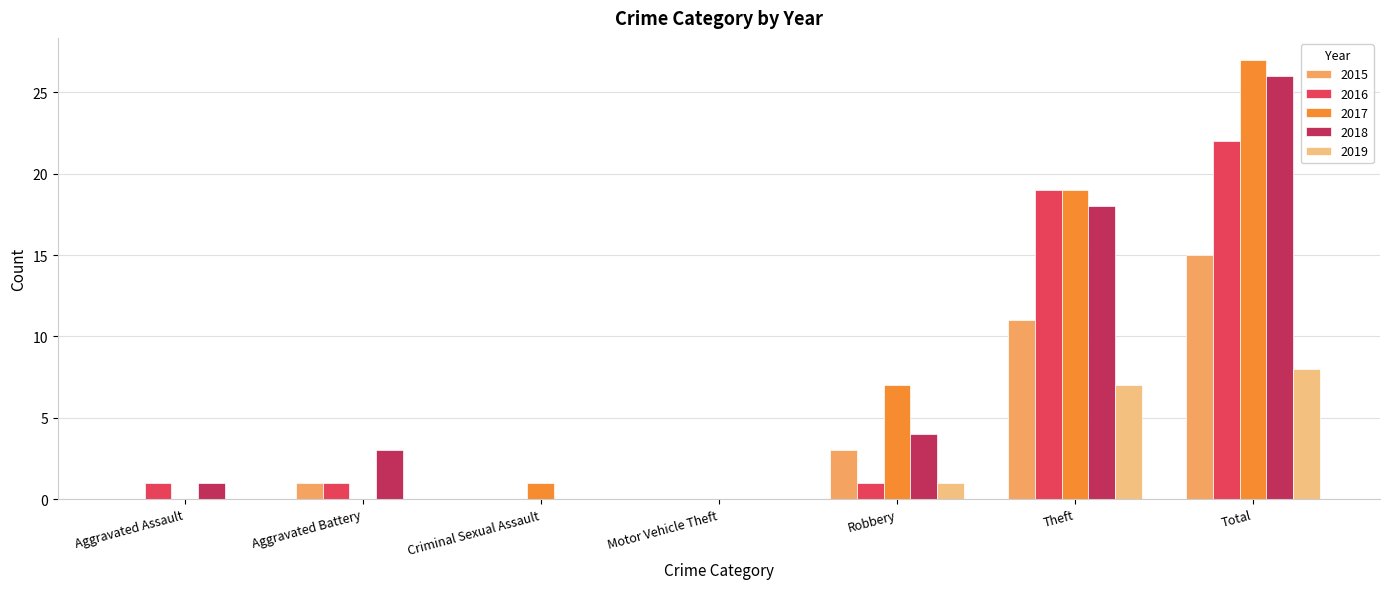

Reading right to left, what are all the values shown in this chart?

2015: Total=15	Theft=11	Robbery=3	Motor Vehicle Theft=0	Criminal Sexual Assault=0	Aggravated Battery=1	Aggravated Assault=0
2016: Total=22	Theft=19	Robbery=1	Motor Vehicle Theft=0	Criminal Sexual Assault=0	Aggravated Battery=1	Aggravated Assault=1
2017: Total=27	Theft=19	Robbery=7	Motor Vehicle Theft=0	Criminal Sexual Assault=1	Aggravated Battery=0	Aggravated Assault=0
2018: Total=26	Theft=18	Robbery=4	Motor Vehicle Theft=0	Criminal Sexual Assault=0	Aggravated Battery=3	Aggravated Assault=1
2019: Total=8	Theft=7	Robbery=1	Motor Vehicle Theft=0	Criminal Sexual Assault=0	Aggravated Battery=0	Aggravated Assault=0